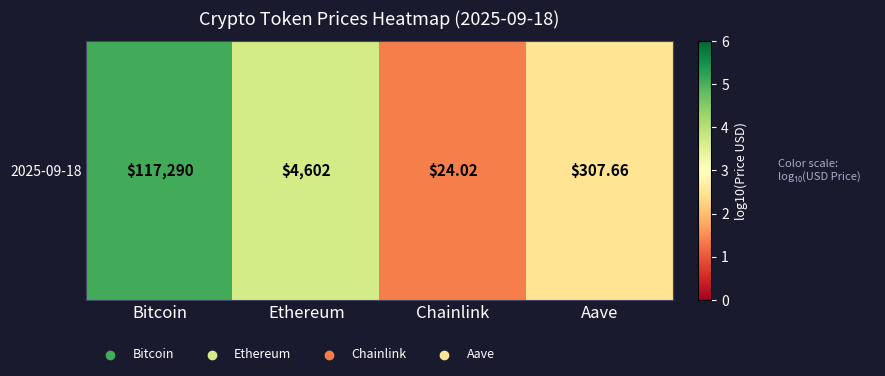

Rank the categories by value from highest to lowest.

Bitcoin, Ethereum, Aave, Chainlink